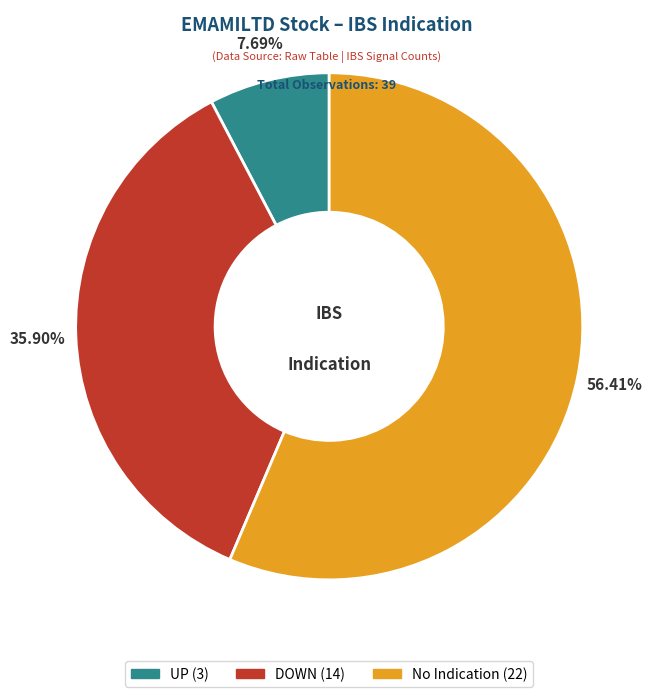

The No Indication slice represents 47% of the pie. True or false?

False